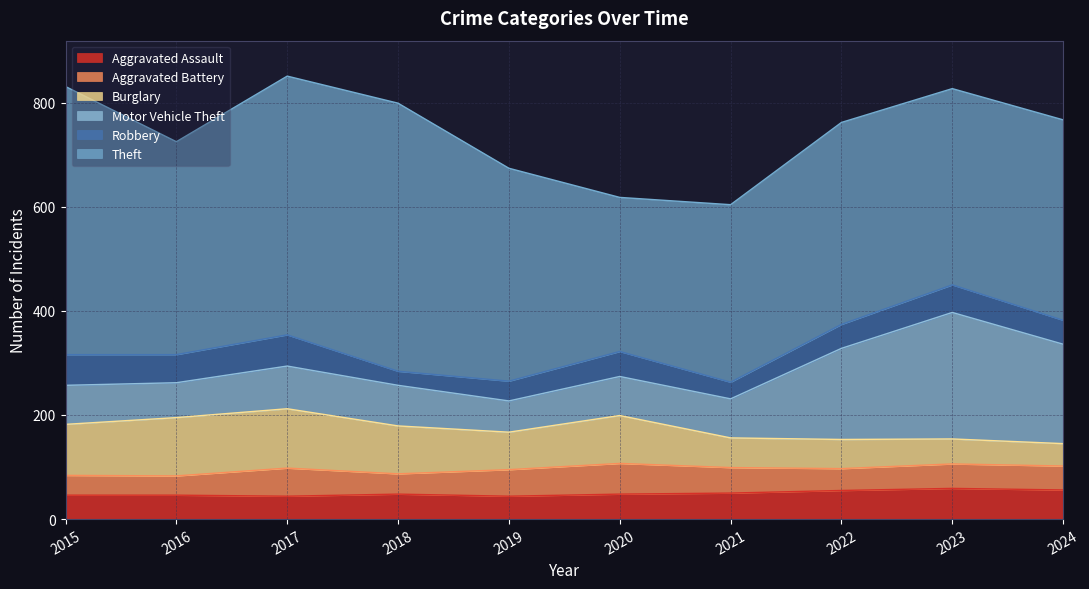

At which label does Burglary reach its minimum?

2024